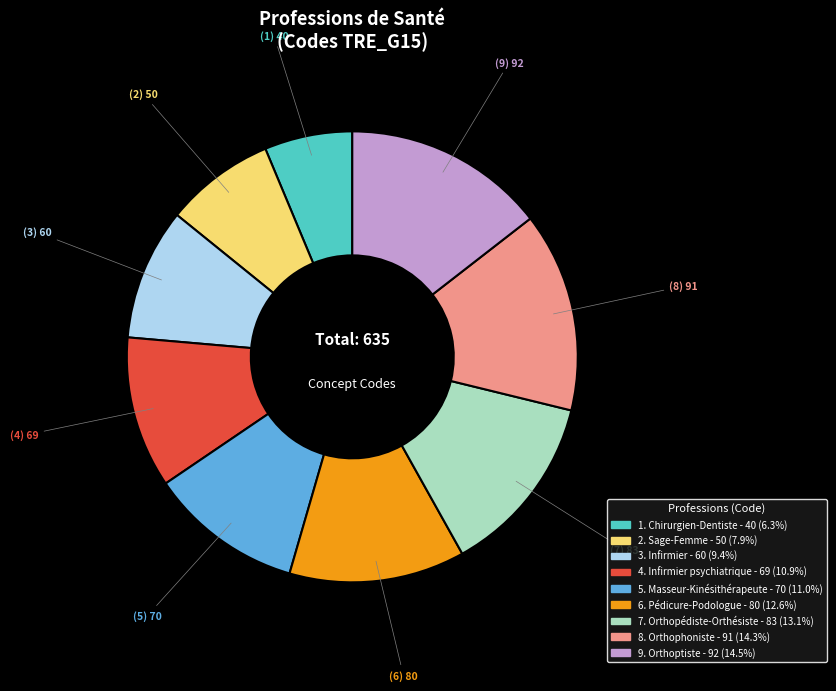

Is there a majority slice in this chart?

No